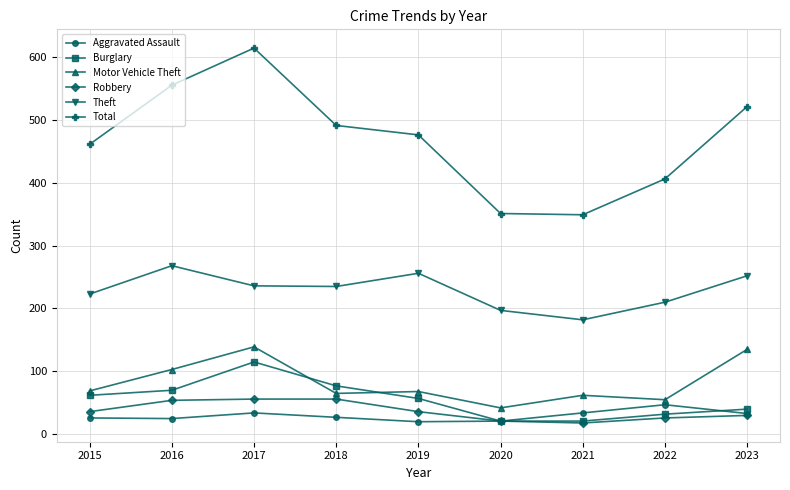

What is the approximate value of Motor Vehicle Theft at 2023?

135